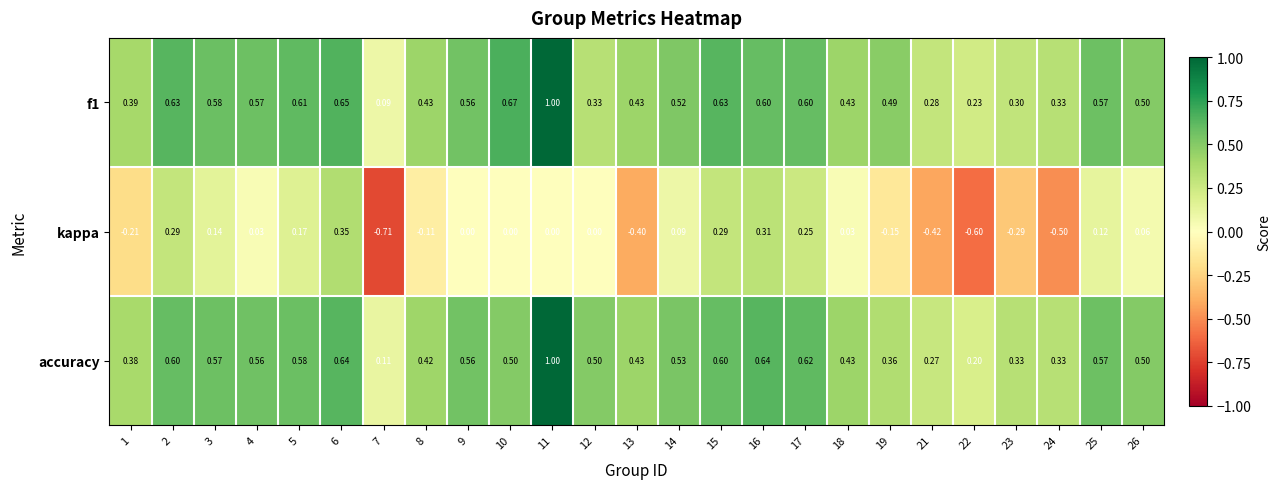

How many data points does each series have?

25